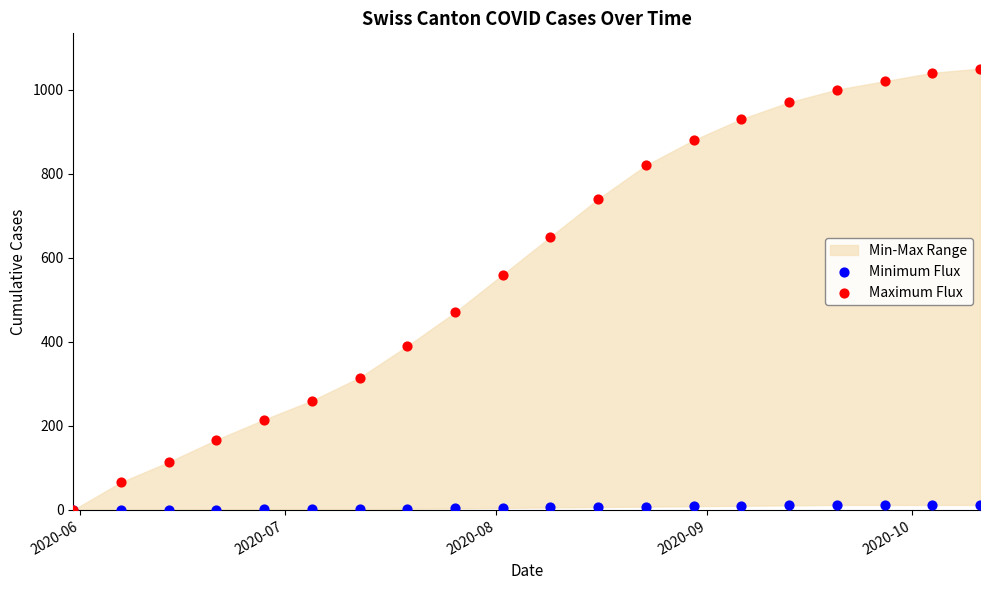

In the Maximum Flux series, what Y value is closest to 525?

560